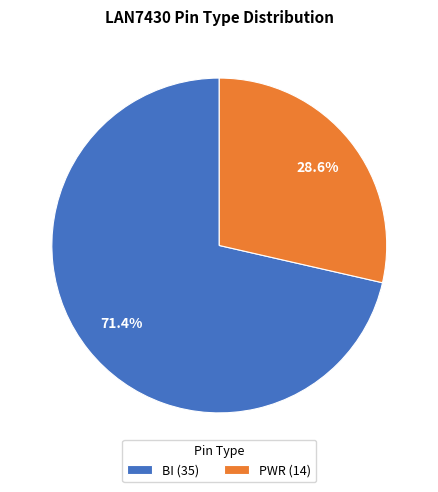

What percentage is the BI slice, to the nearest percent?

71%